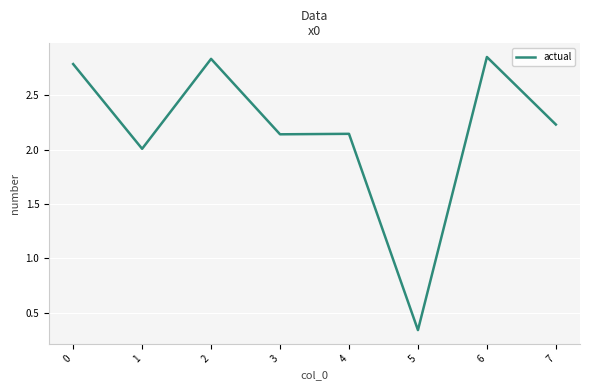

Which category has the lowest value across all series?

5